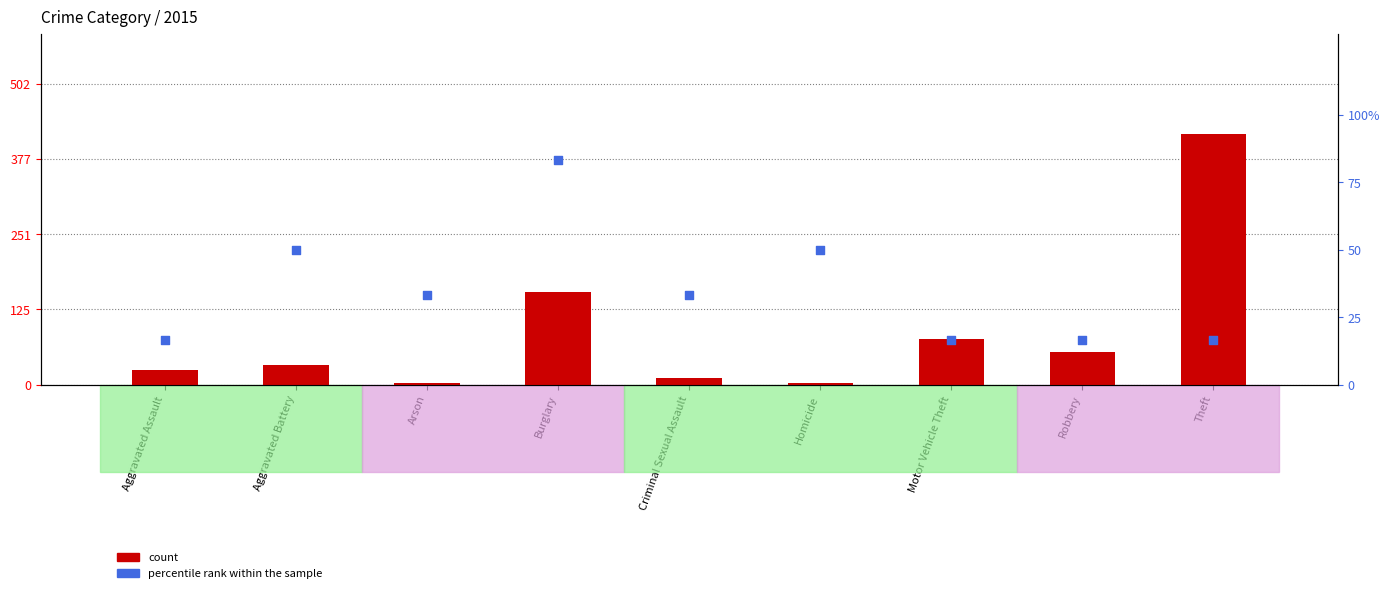

Which series contains the highest Y value?

count